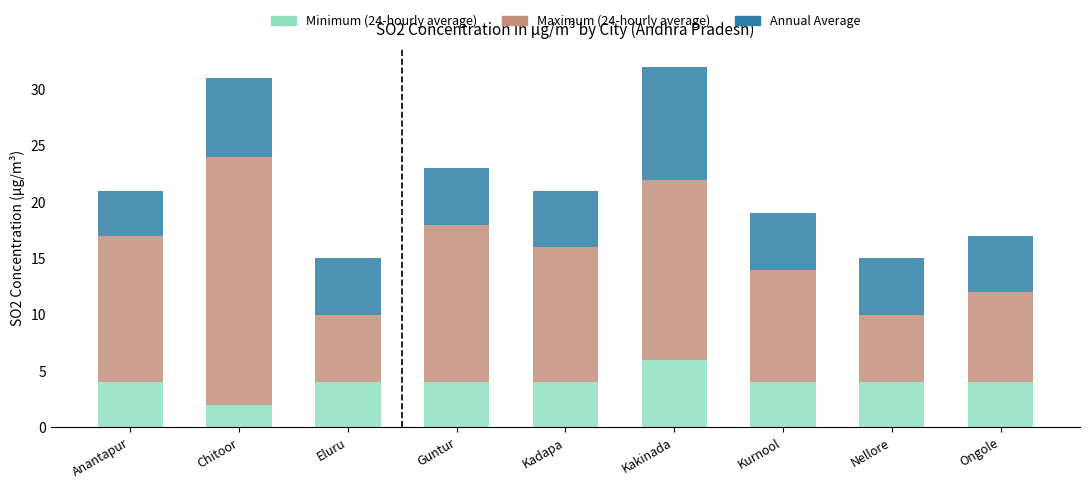

What is the approximate value of Minimum (24-hourly average) at Kadapa?

4